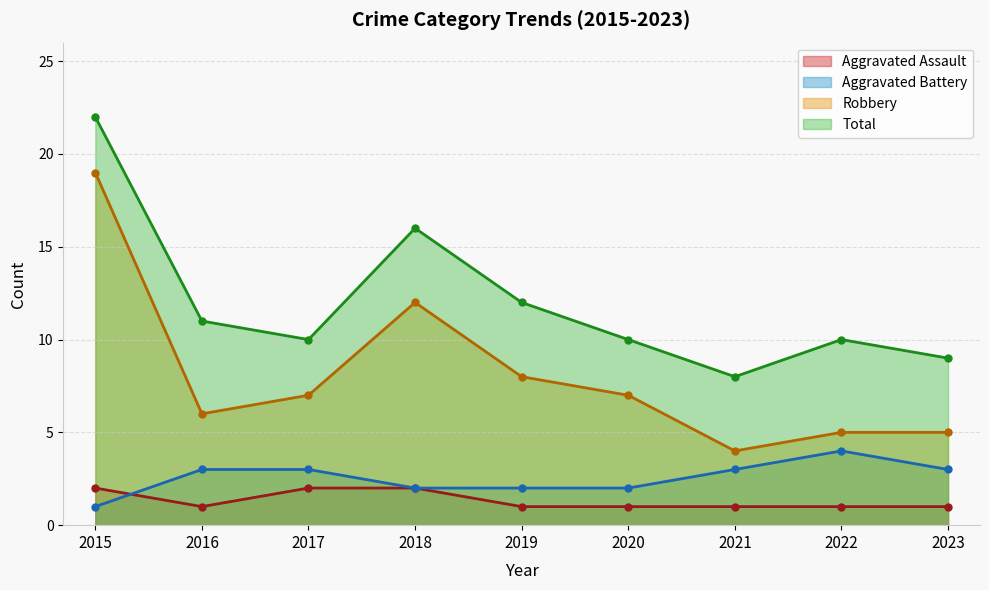

What is the lowest value of the Total series?

8